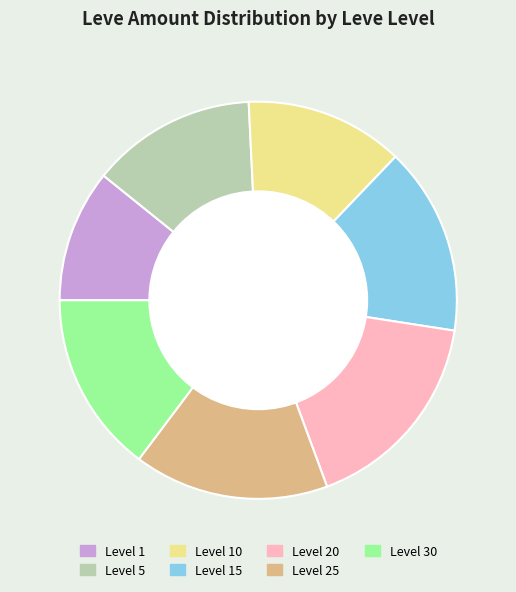

Does any single category account for the majority?

No